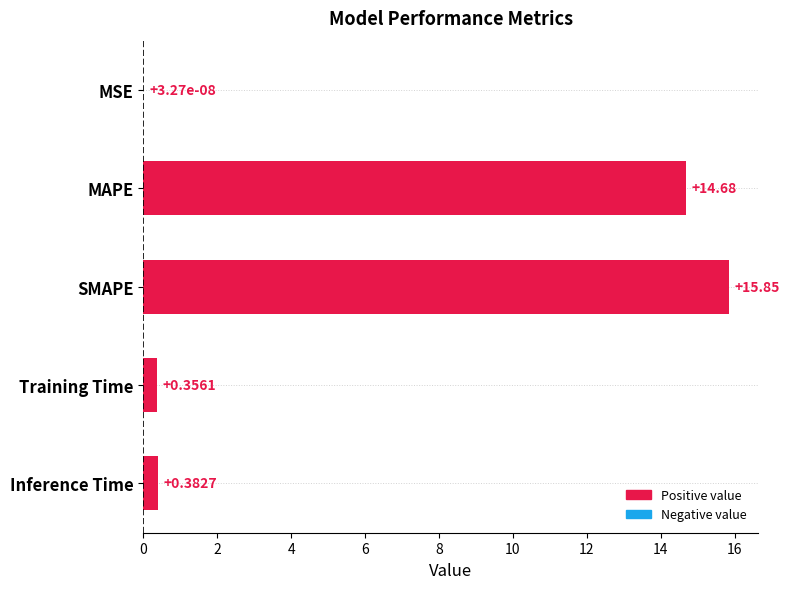

What is the change in value from SMAPE to Training Time?

-15.5